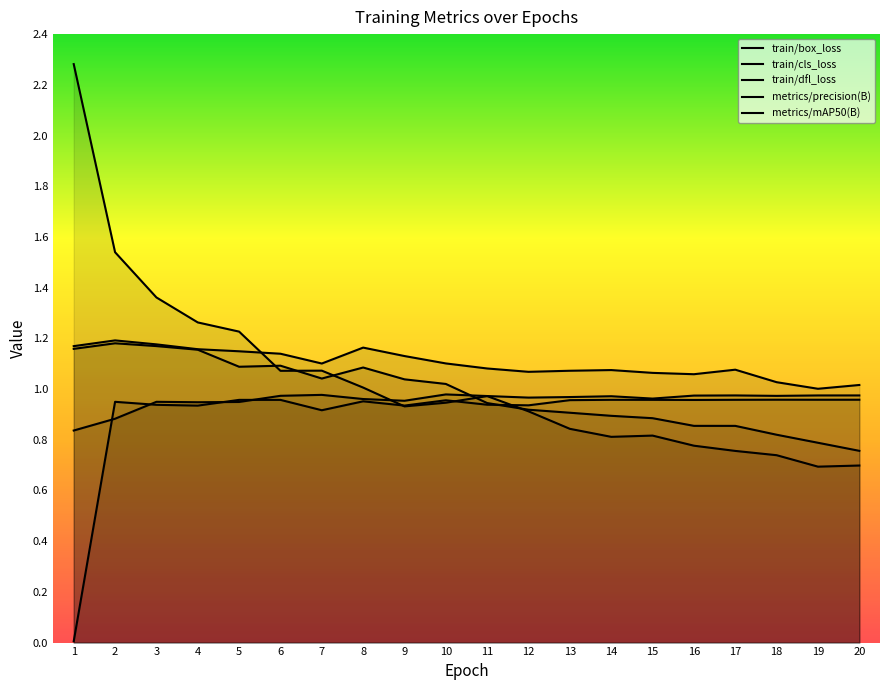

At which label does train/box_loss first exceed 1?

1